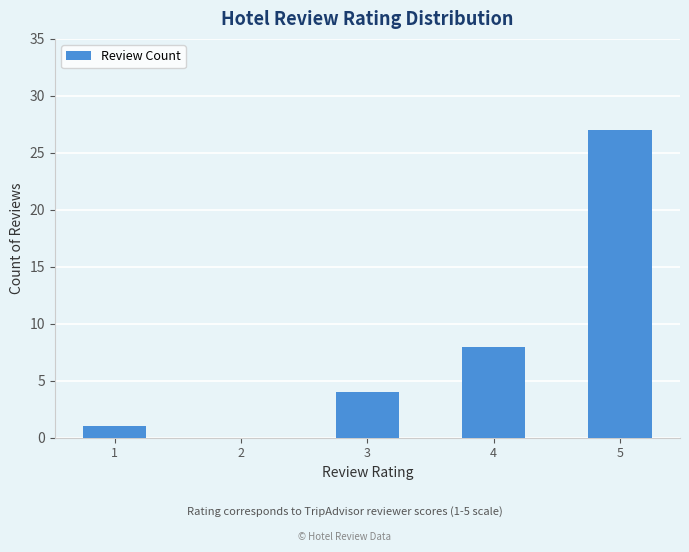

What is the change in value from 3 to 4?

+4